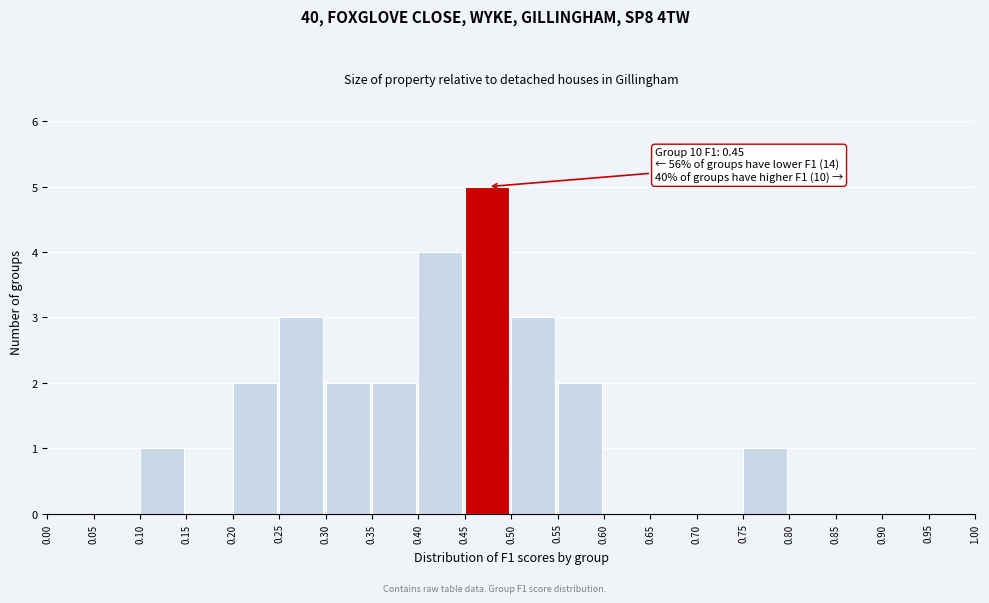

Over which range of the x-axis is the bar tallest?

0.45 to 0.50